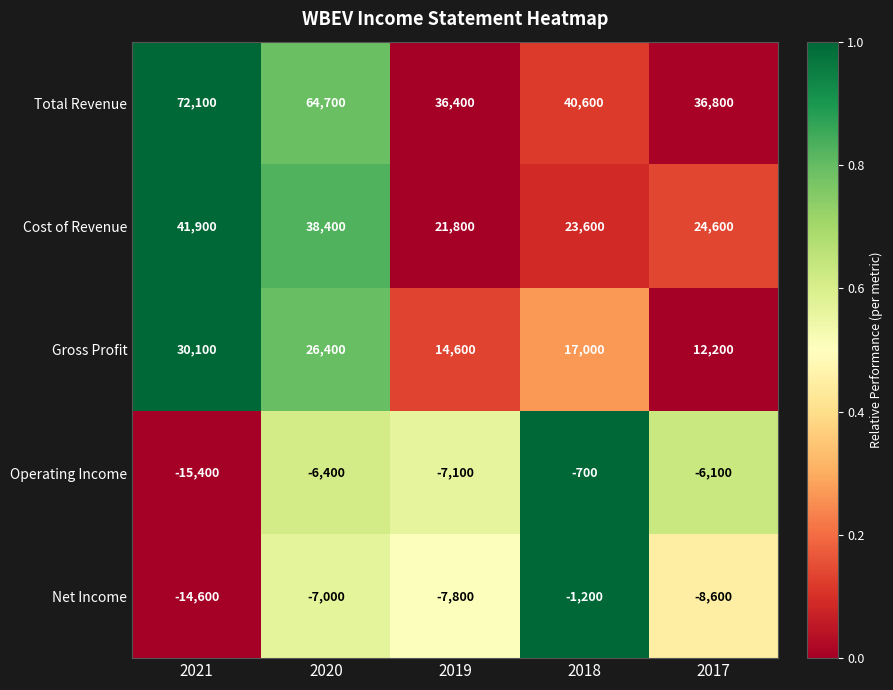

Rank the series by their maximum value, from highest to lowest.

Total Revenue, Cost of Revenue, Gross Profit, Operating Income, Net Income